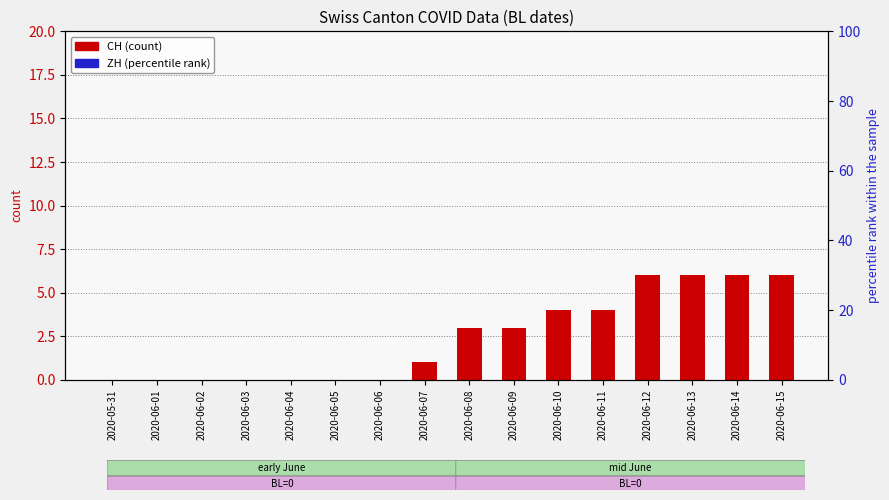

True or false: CH has a value of -3 at 2020-06-03.

False